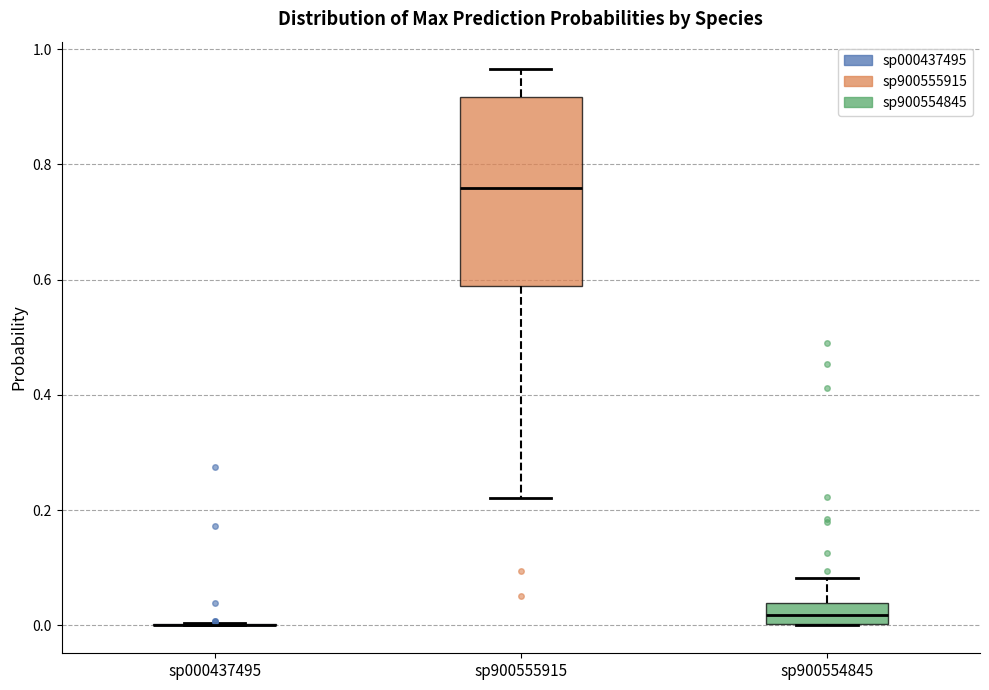

Reading left to right, read every box against the y-axis: the position of its median line, the range the box covers, and the ends of its whiskers. The values are not printed on the chart, so give them approximately, as read against the axis.

sp000437495: box collapsed to a line at 0.00, whiskers 0.00 to 0.00
sp900555915: median 0.76, box 0.58 to 0.92, whiskers 0.22 to 0.96
sp900554845: median 0.02, box 0.00 to 0.04, whiskers 0.00 to 0.08